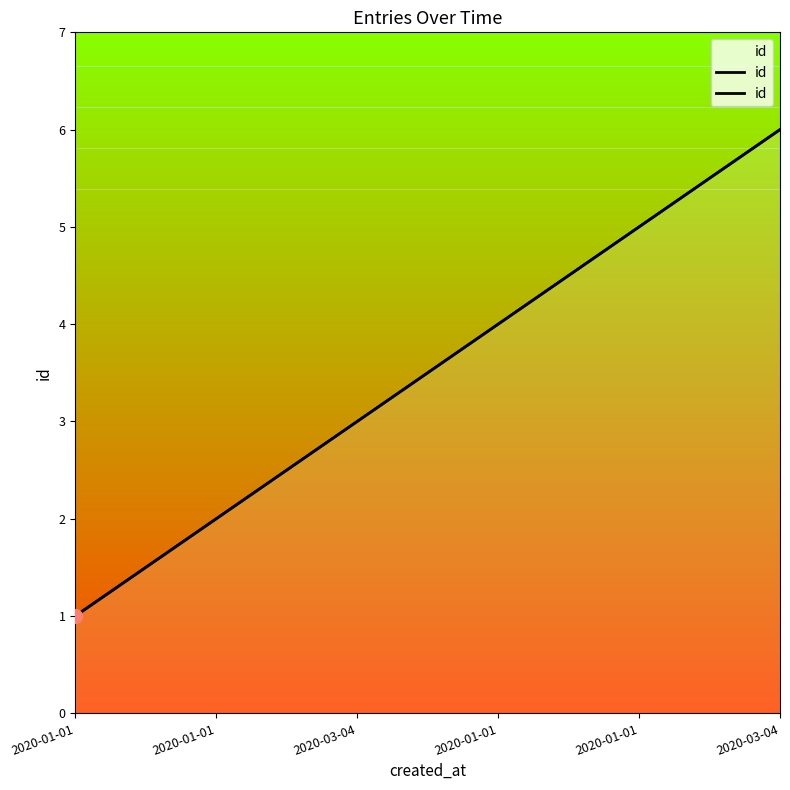

Count the number of data series in this chart.

1